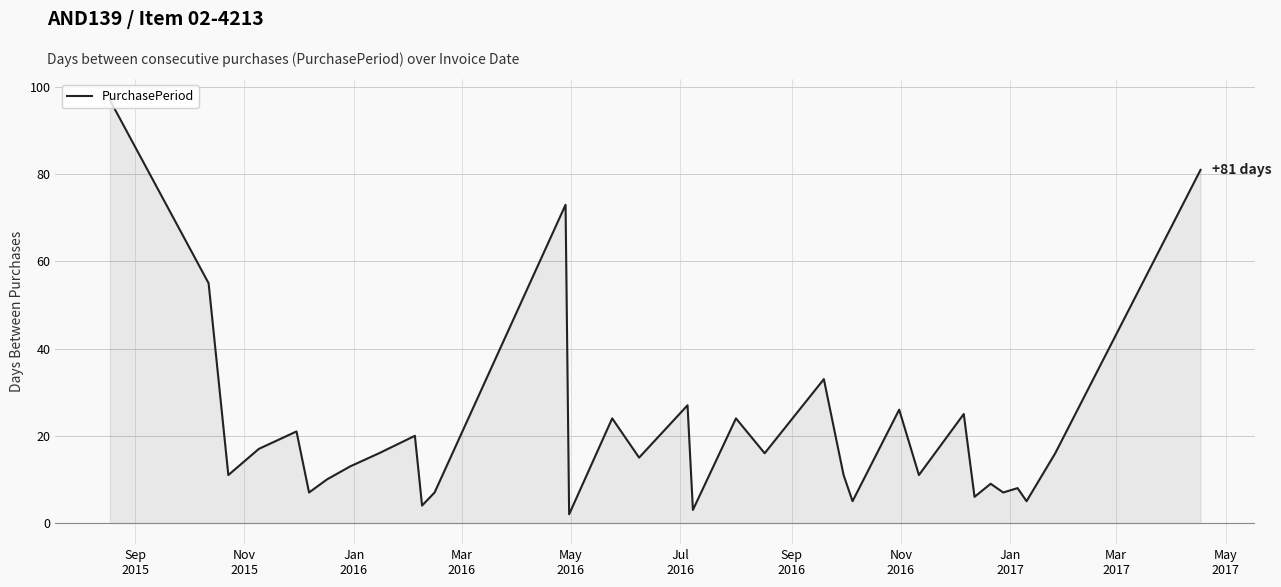

Reading right to left, what are all the values shown in this chart?

81	16	5	8	7	9	6	25	11	26	5	11	33	16	24	3	27	15	24	2	73	7	4	20	16	13	10	7	21	17	11	55	97